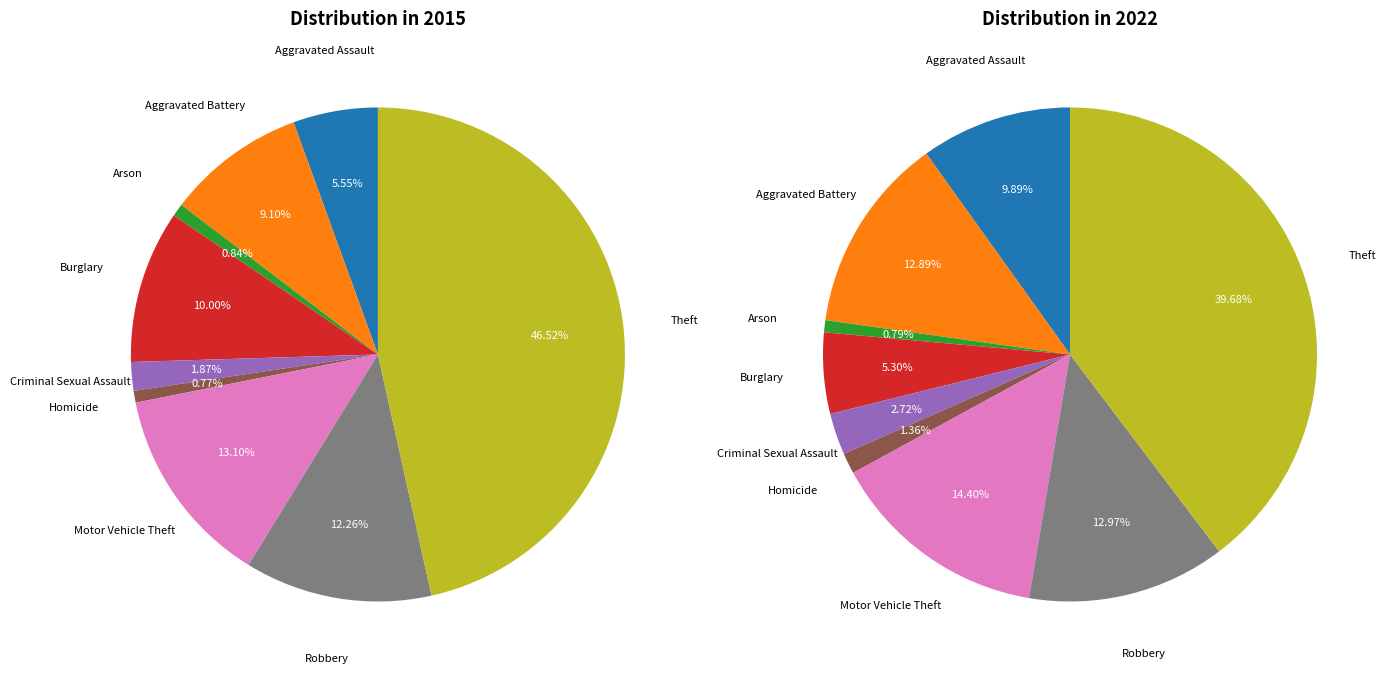

Count the number of slices in the pie.

9